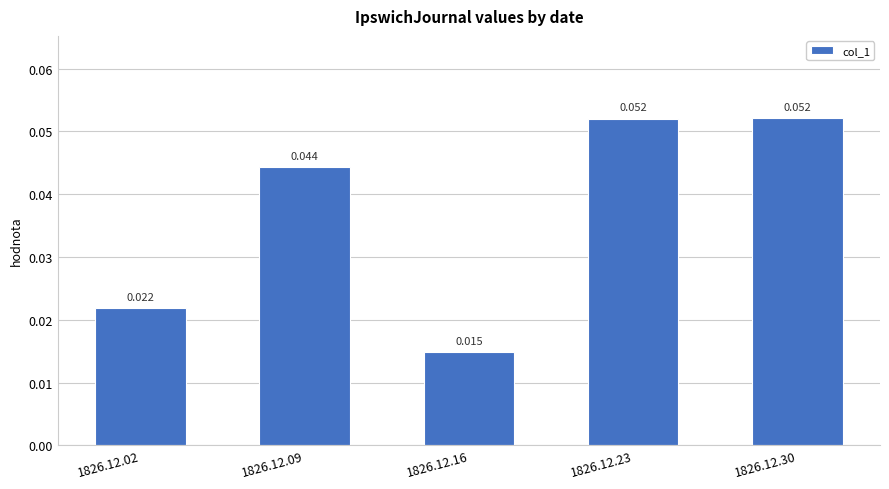

Are the bars horizontal?

No